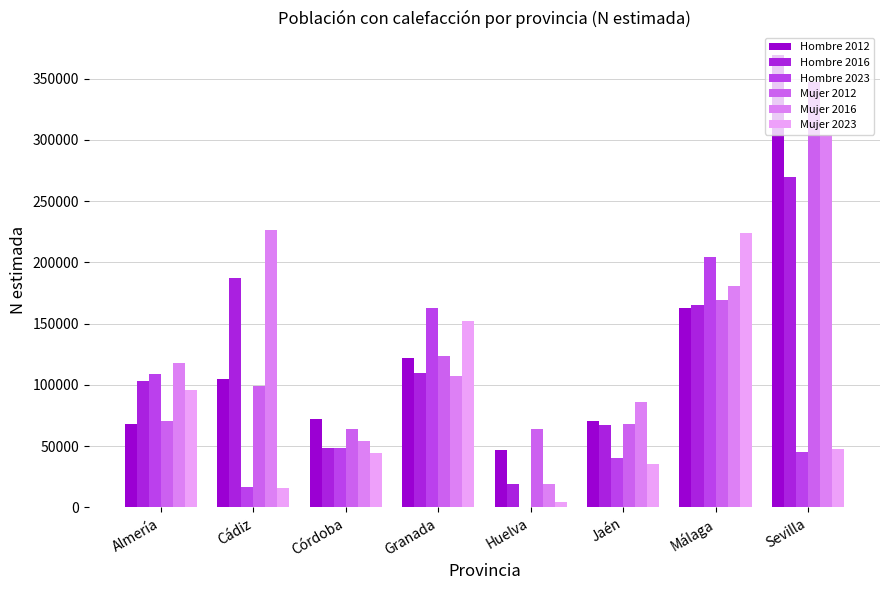

Count the number of categories in the chart.

8